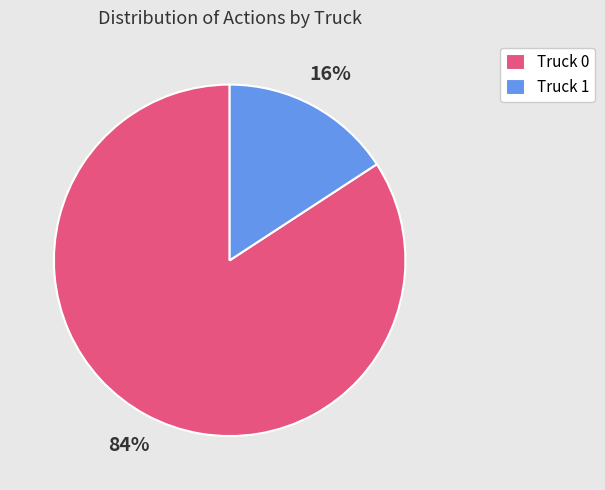

Which category has the smallest portion of the pie?

Truck 1